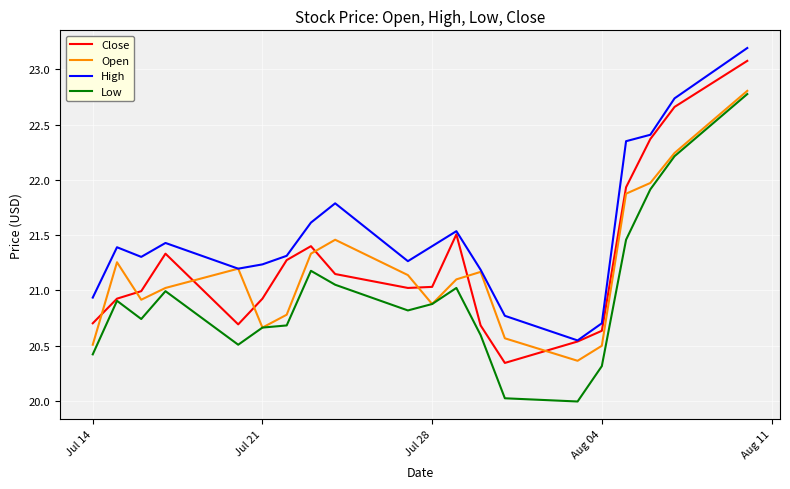

Which series has the largest total across all categories?

High